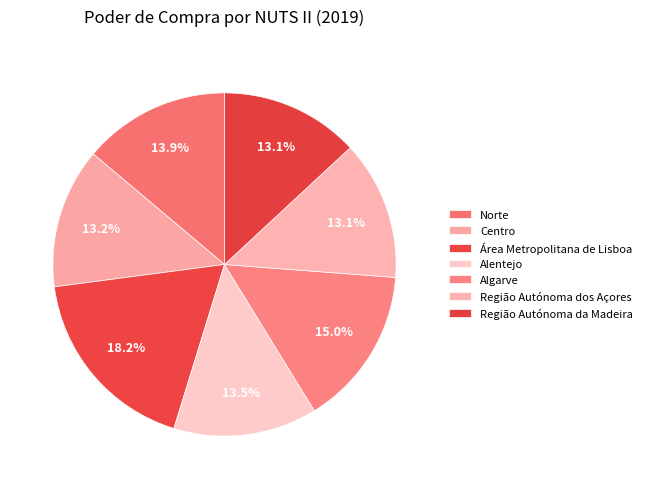

To the nearest percent, what is the difference between the largest and smallest slice percentages?

5%